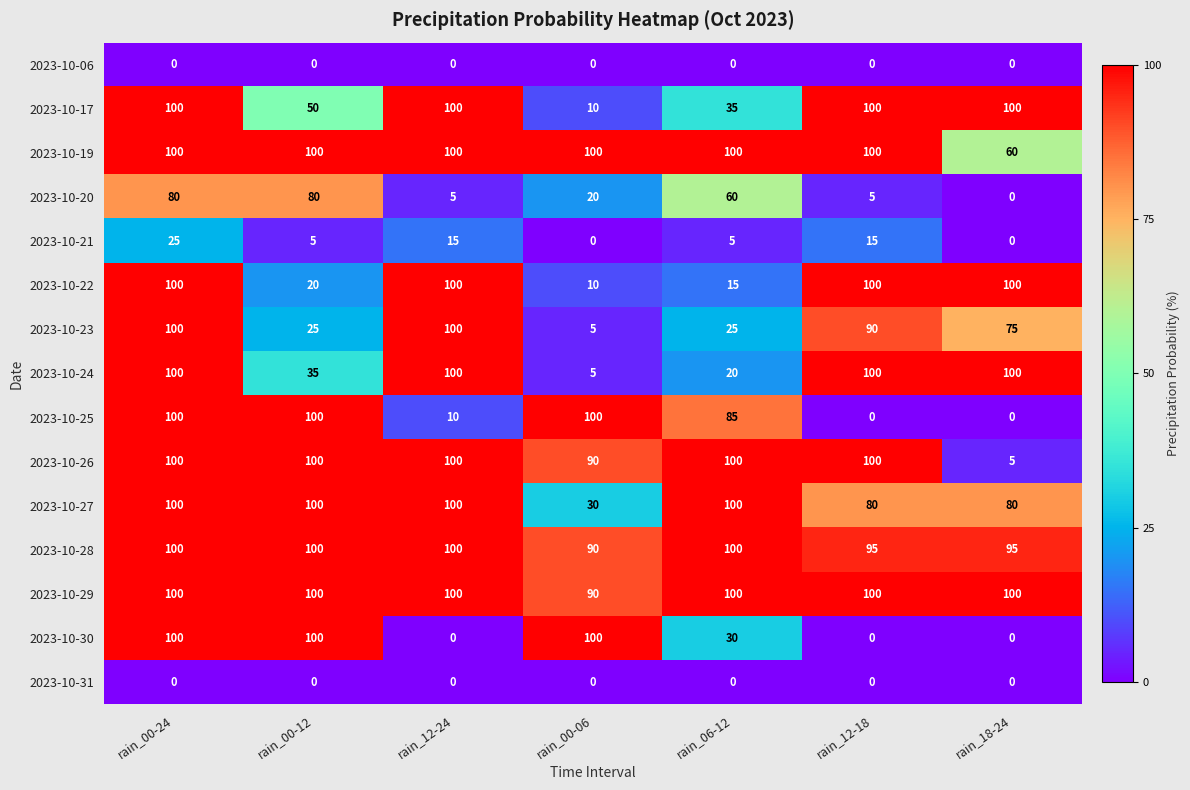

How many categories are shown in the chart?

7